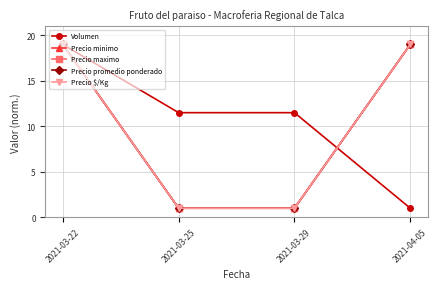

What is the label of the 2nd point from the left?

2021-03-25